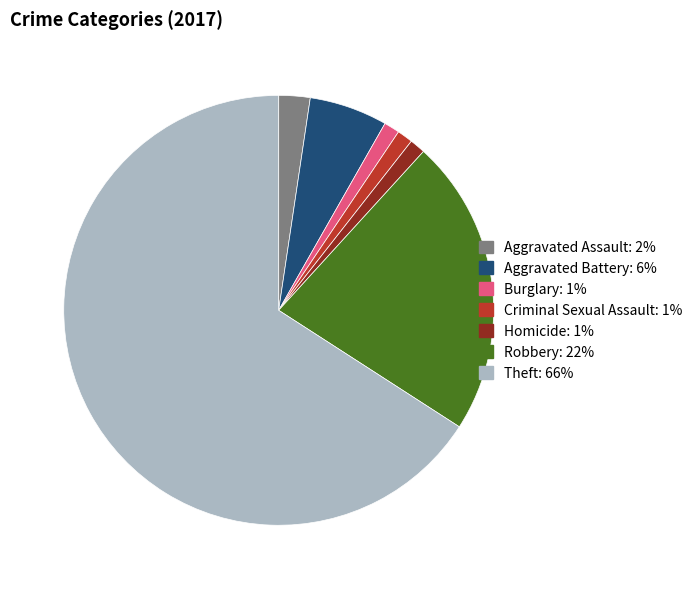

Is Theft the majority of the pie?

Yes